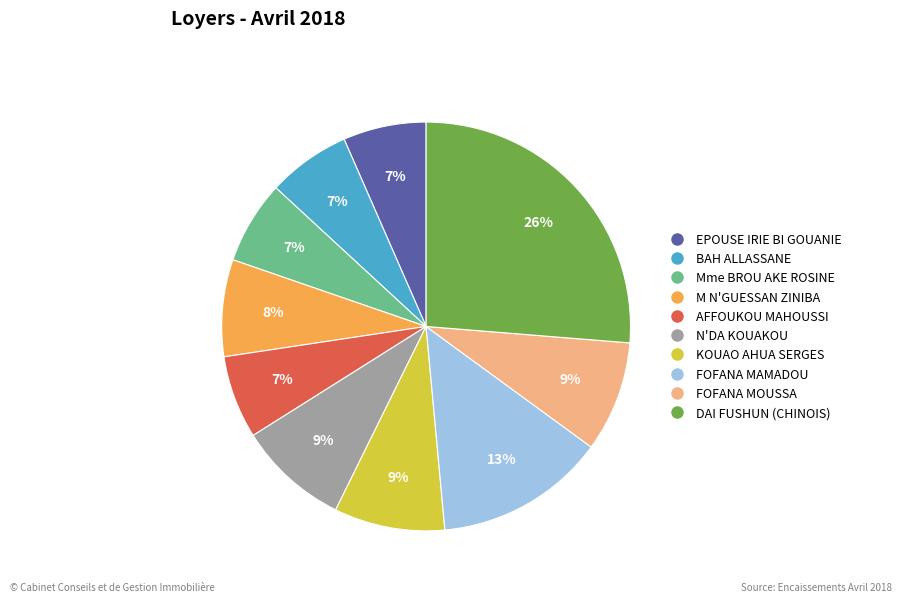

Which slice is the largest?

DAI FUSHUN (CHINOIS)